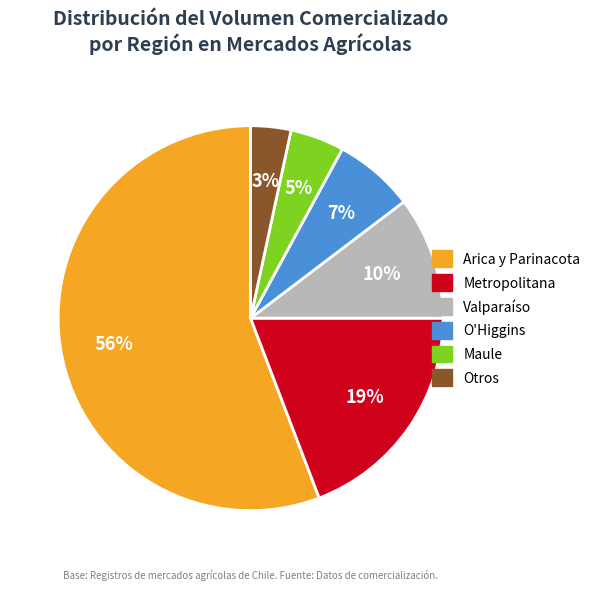

To the nearest percent, what is the average slice percentage?

17%